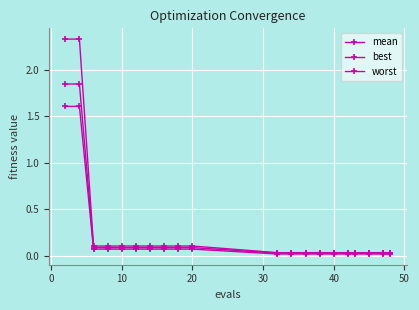

What is the value of the best point at the 5th from the left?

0.1